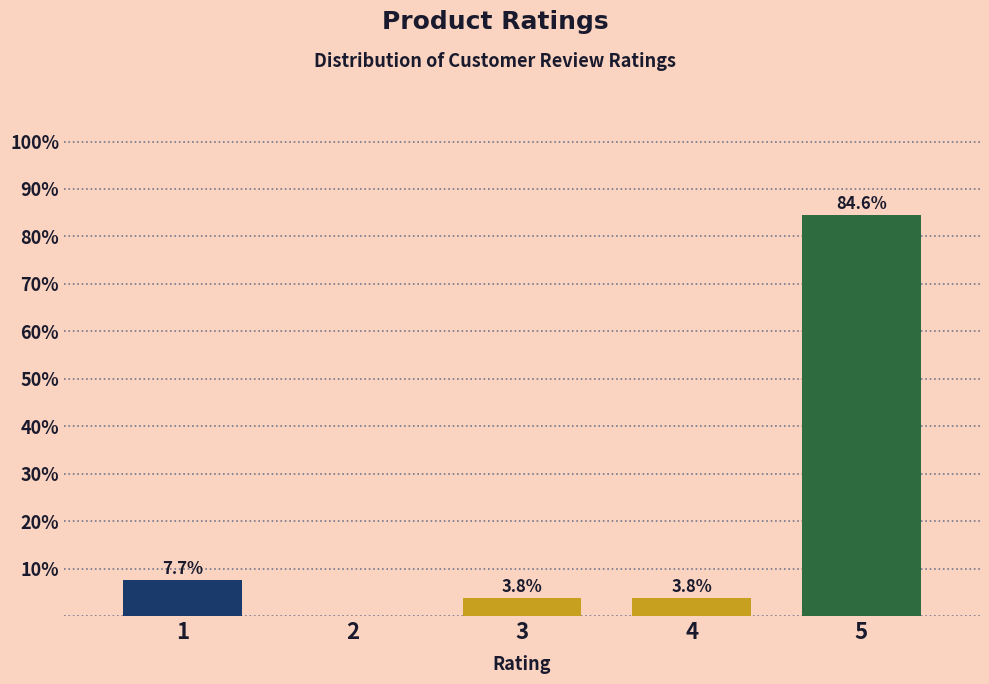

Reading right to left, transcribe all the data shown in this chart.

5=84.6	4=3.8	3=3.8	2=0.0	1=7.7